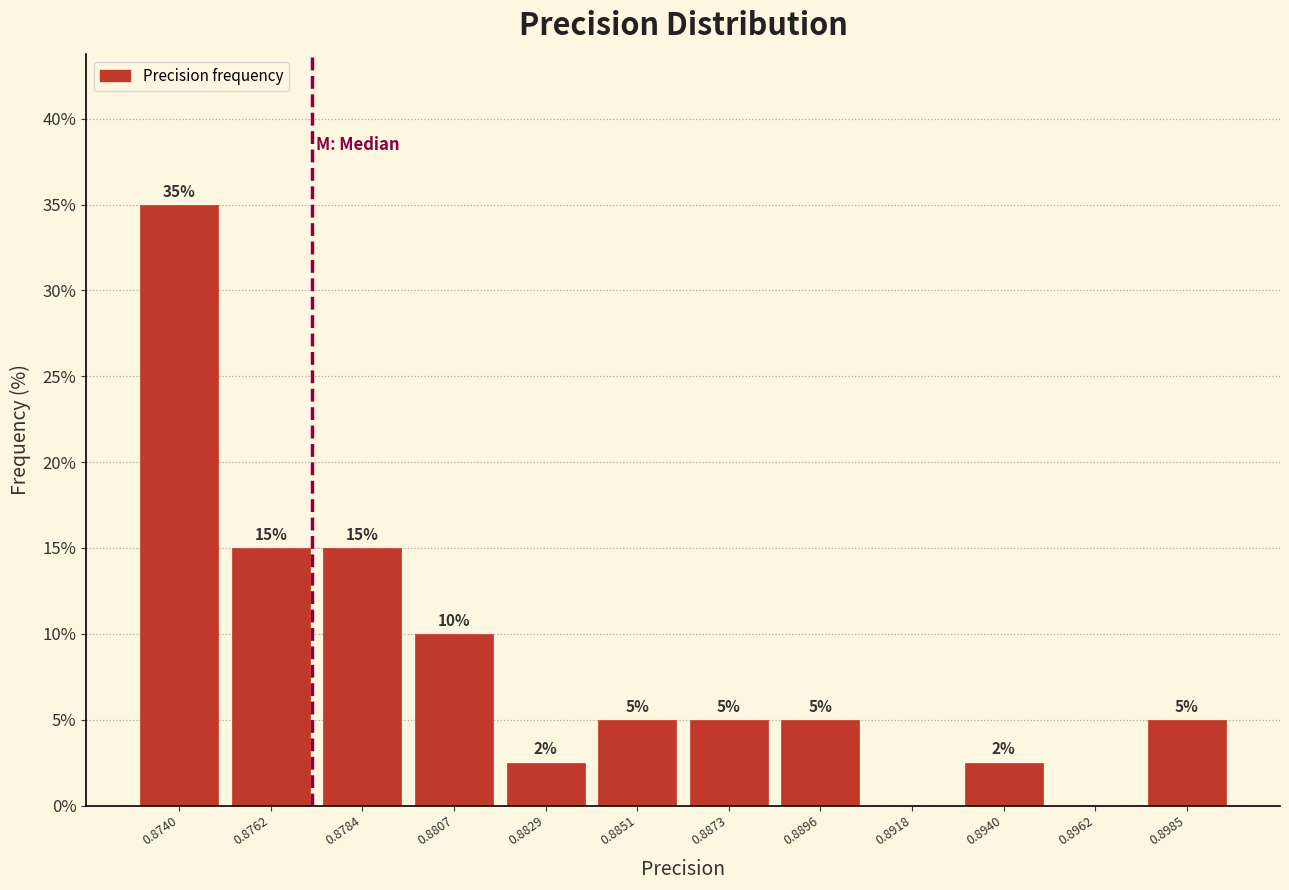

What is the greatest value displayed?

35.0